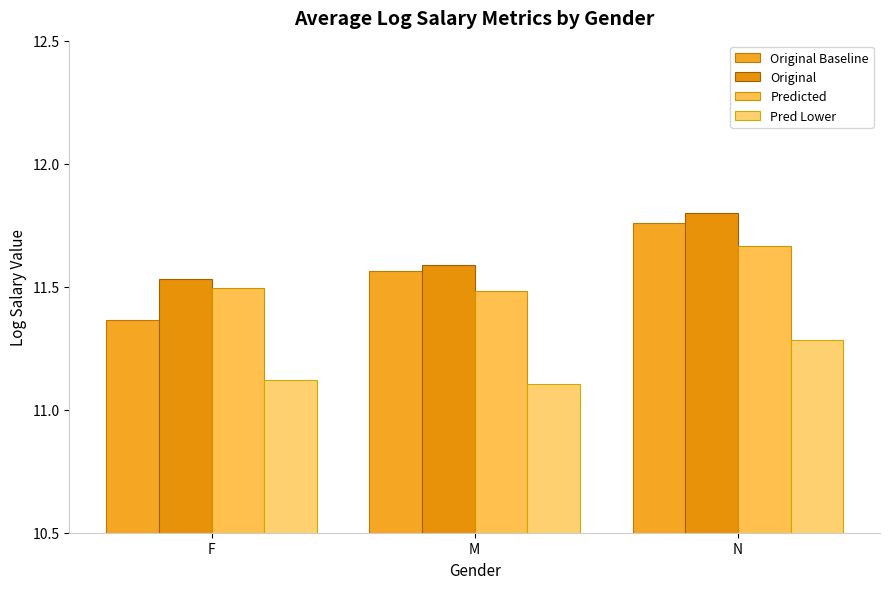

How many bars are there in total?

12